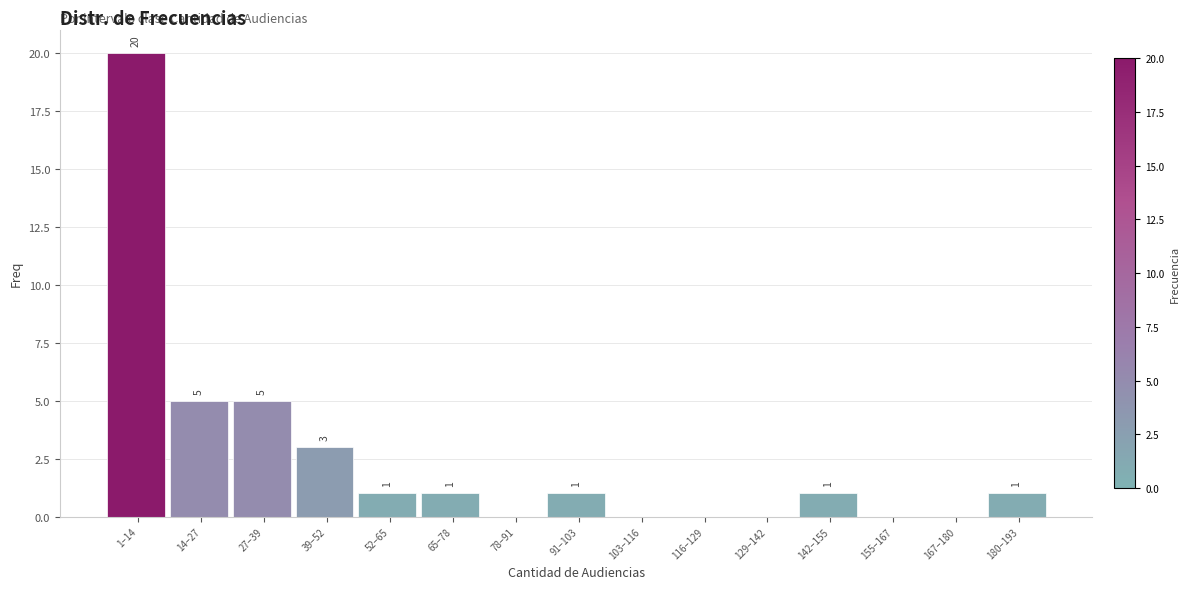

Reading left to right, list all the values displayed in this chart.

1–14=20	14–27=5	27–39=5	39–52=3	52–65=1	65–78=1	78–91=0	91–103=1	103–116=0	116–129=0	129–142=0	142–155=1	155–167=0	167–180=0	180–193=1